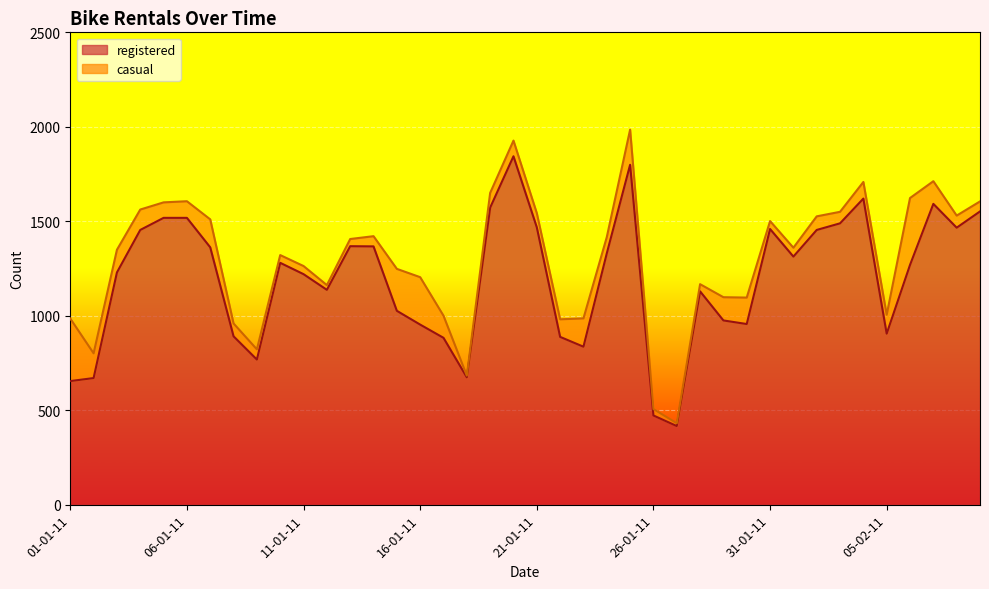

Where does the data first go above 1280?

04-01-11